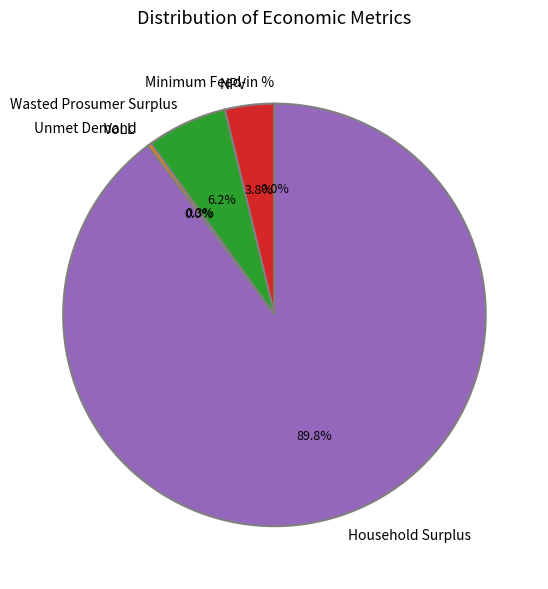

How many segments does this pie chart have?

6